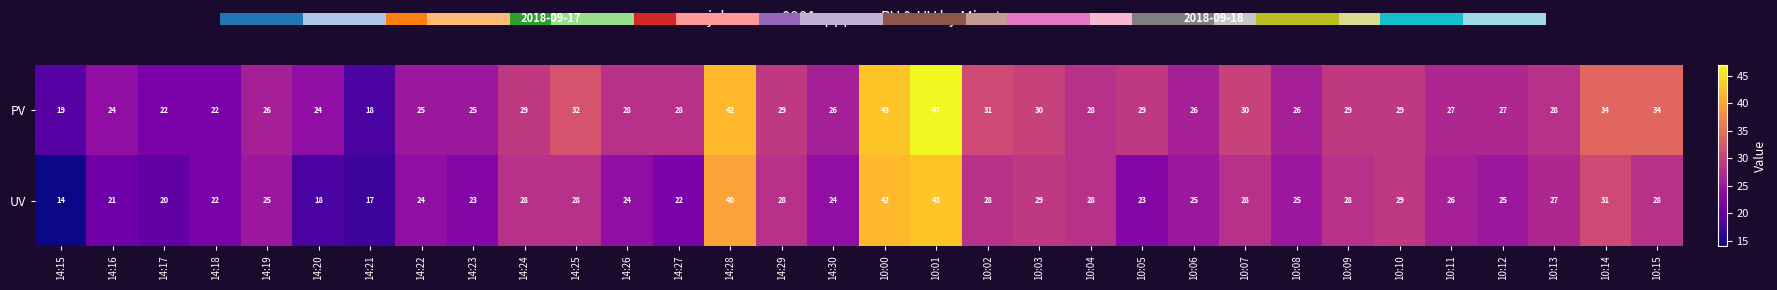

Where does the UV series first go above 26?

14:24